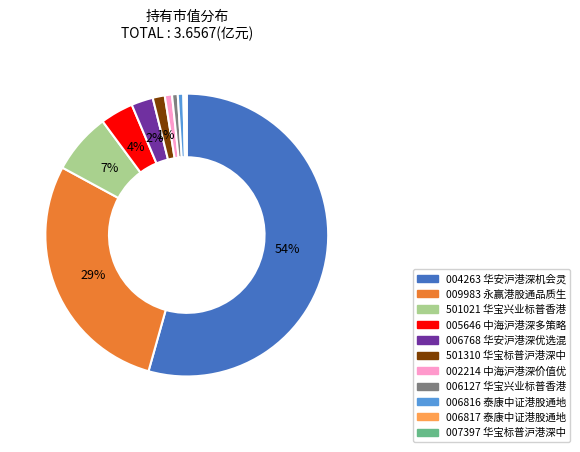

To the nearest percent, what is the difference between the largest and smallest slice percentages?

54%